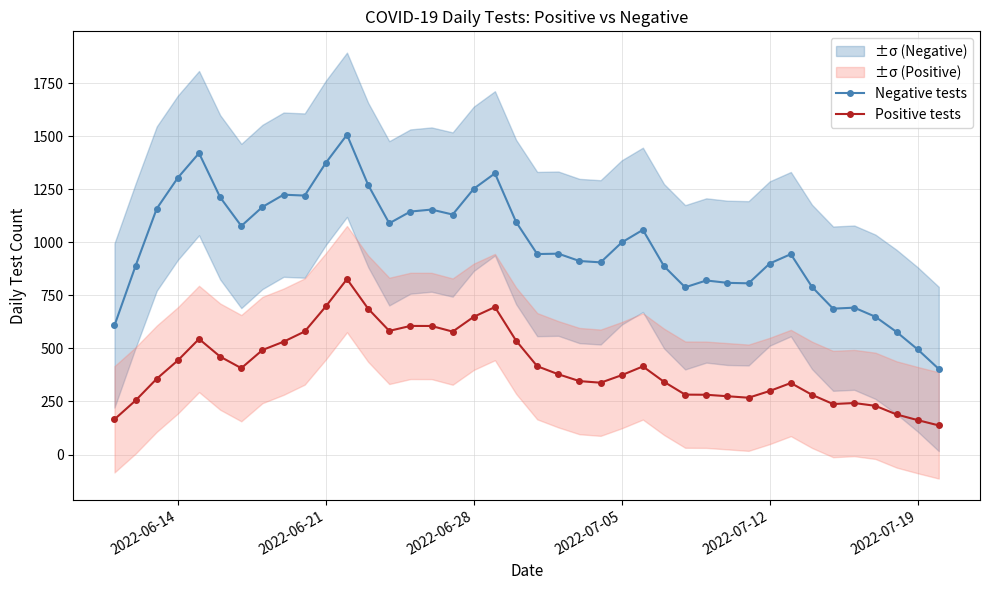

True or false: Negative tests has more than 2 points higher than both neighbors.

True